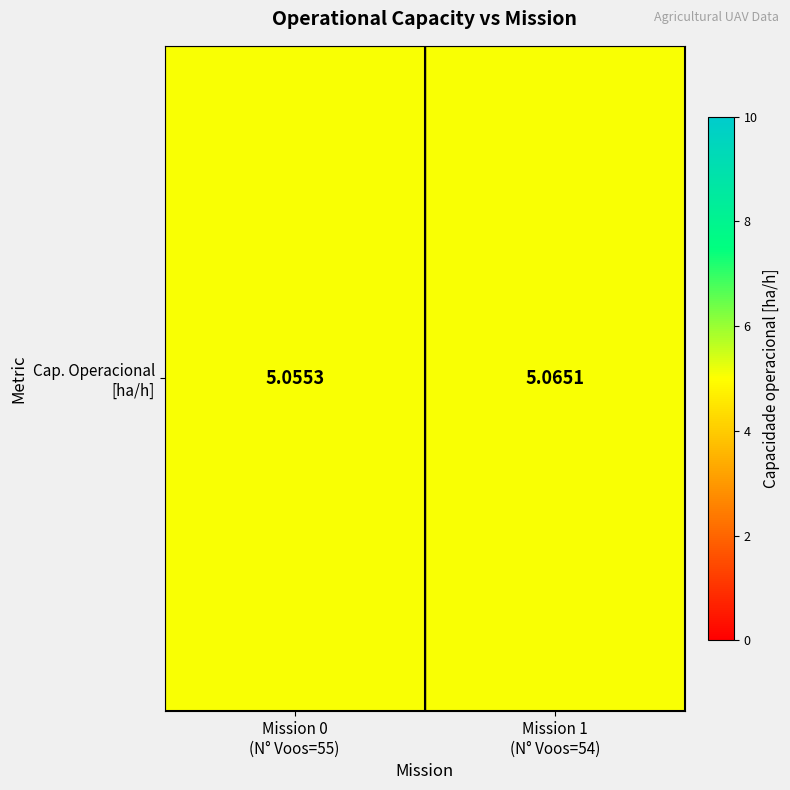

Reading left to right, list all the values displayed in this chart.

Mission 0
(N° Voos=55)=5.1	Mission 1
(N° Voos=54)=5.1